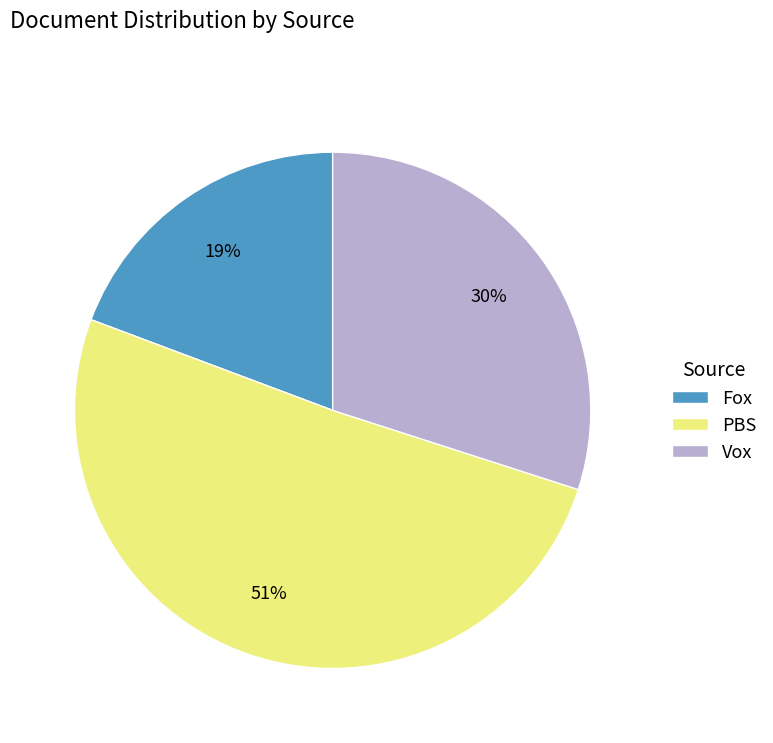

The Fox slice represents 28% of the pie. True or false?

False